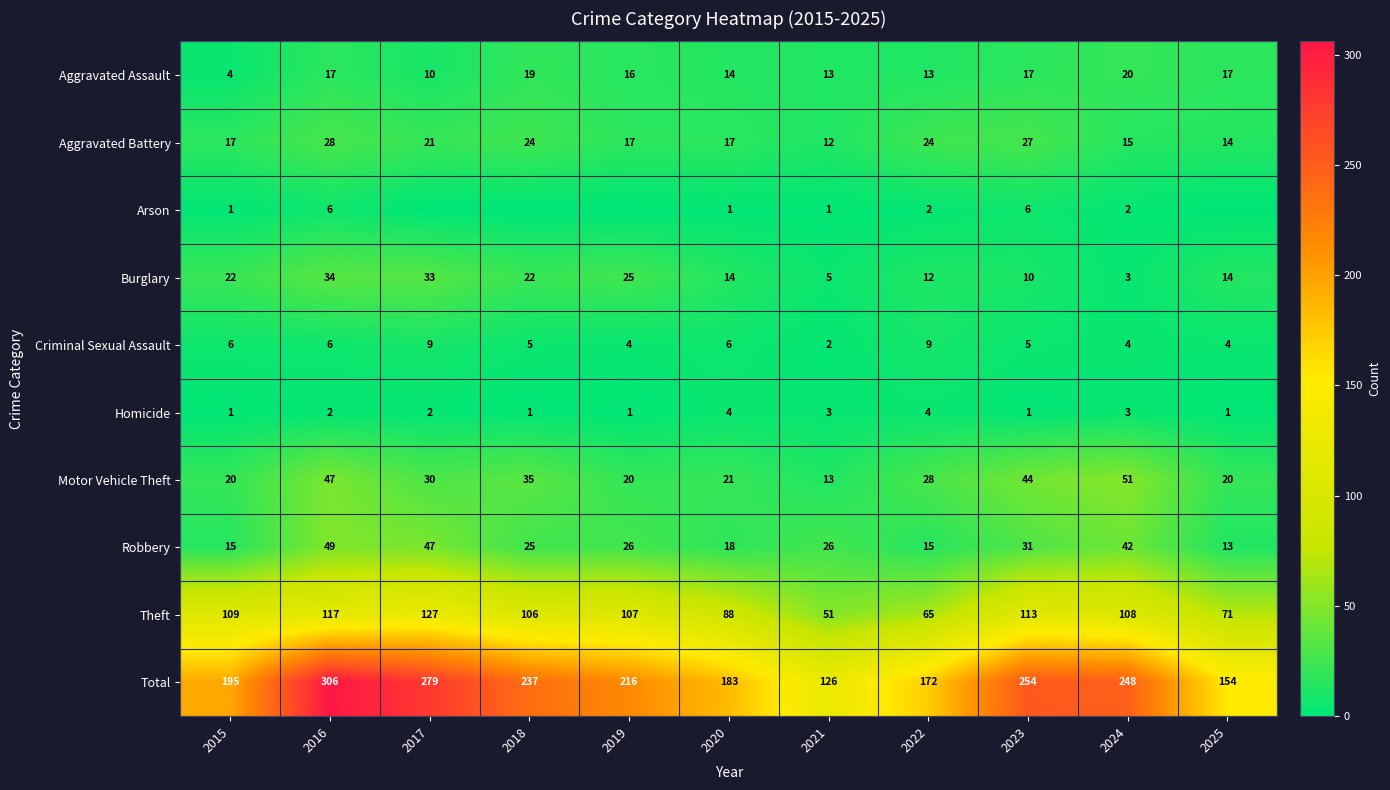

What is the average value of the Total series?

215